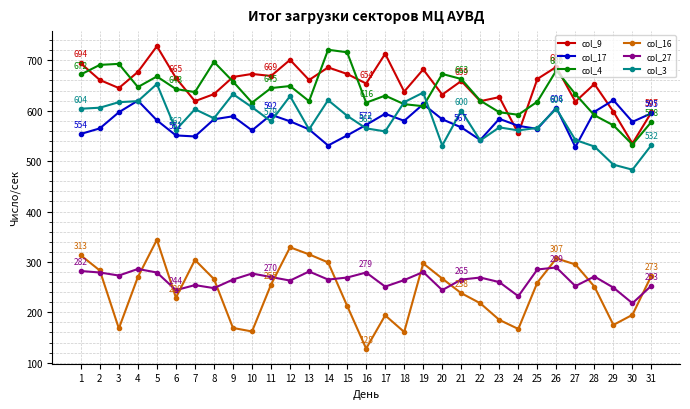

Read the col_9 value at 31, to the nearest 5.

595